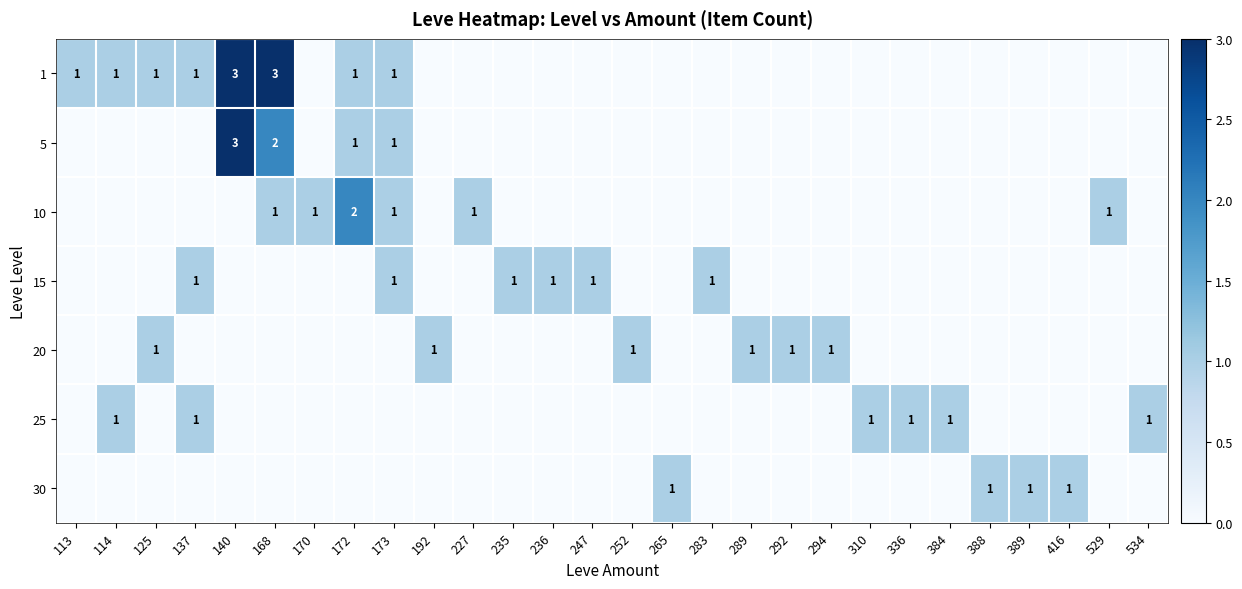

Is it true that 15 equals 1 at 235?

True